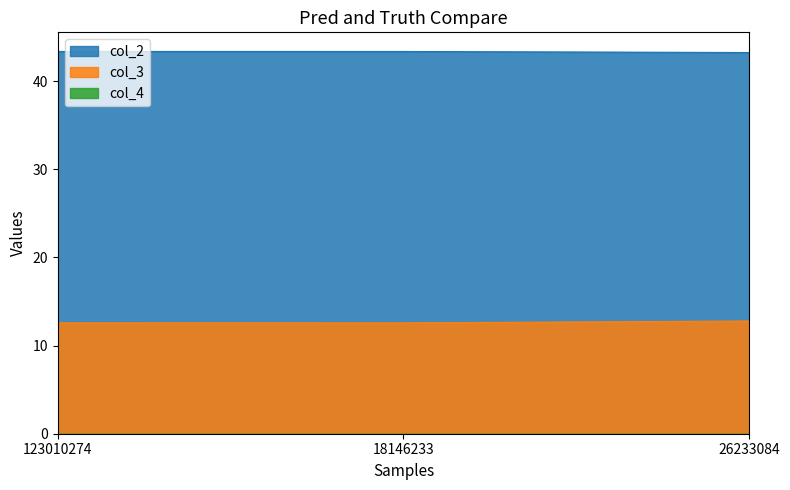

What is the difference between the col_2 values at 26233084 and 123010274?

0.1